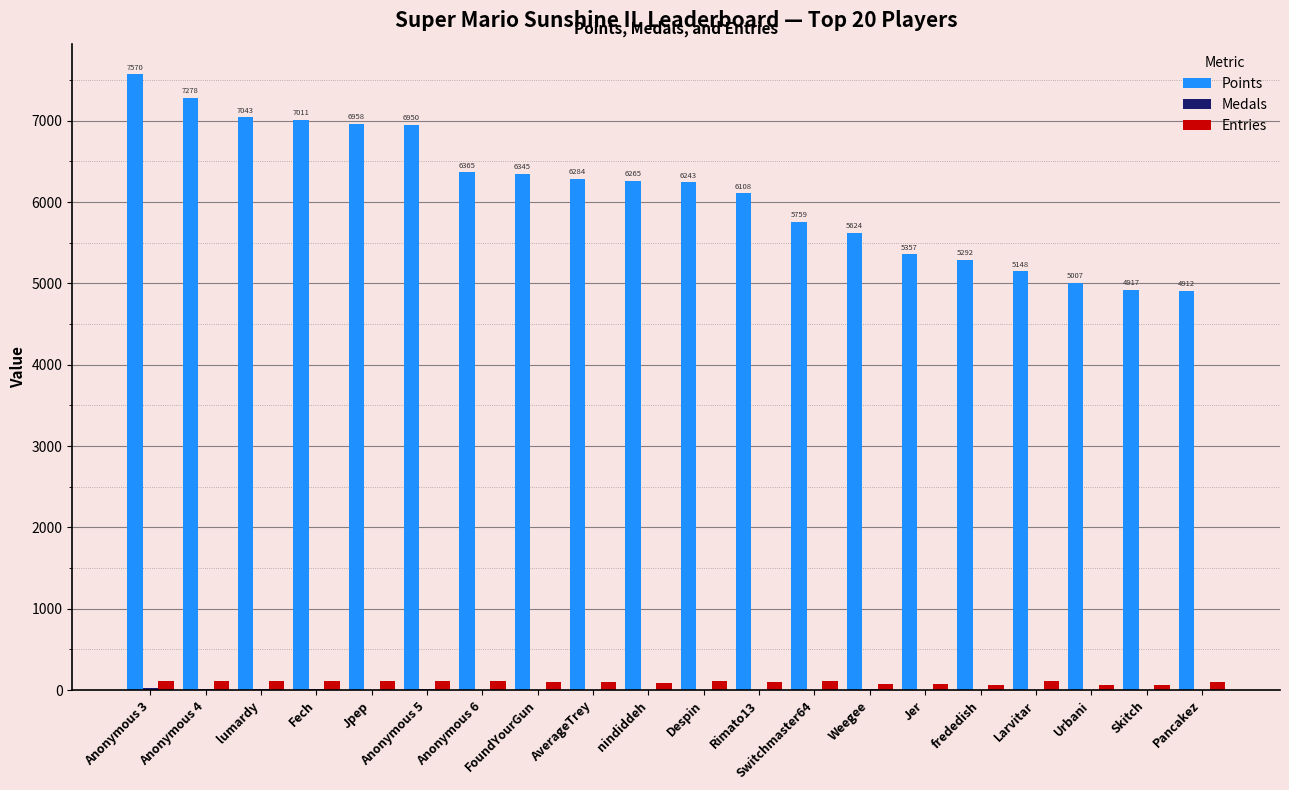

Which series changed the most between Anonymous 6 and Pancakez?

Points